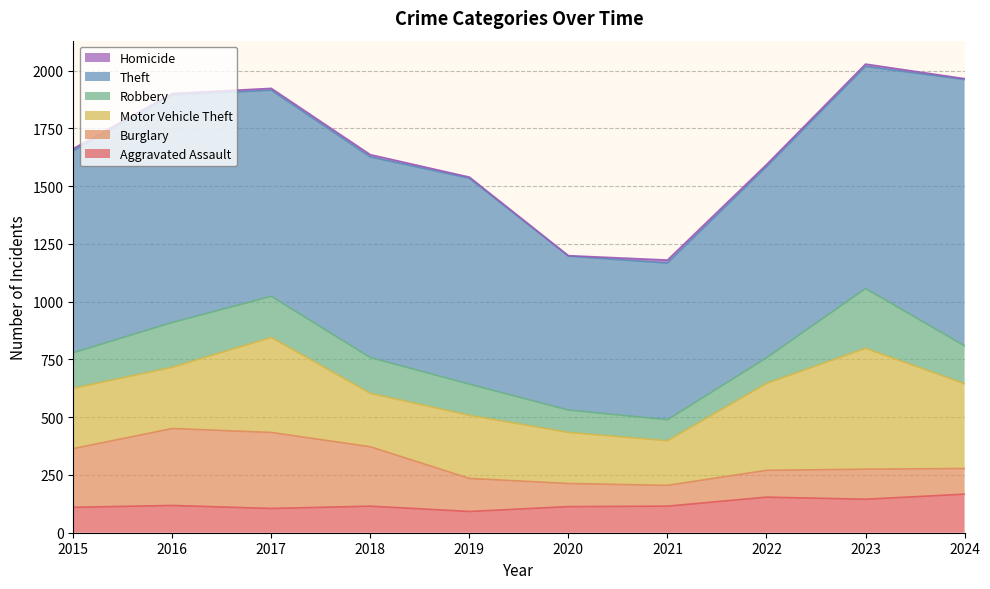

How many values in the Aggravated Assault series are below 115?

4